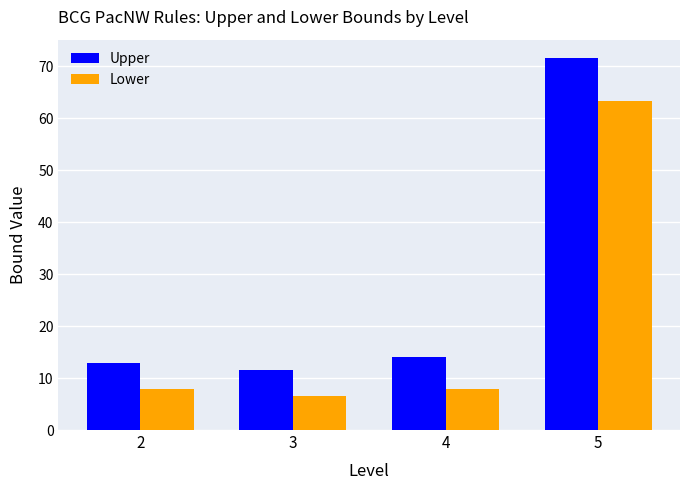

List the labels in order of Upper value, largest first.

5, 4, 2, 3